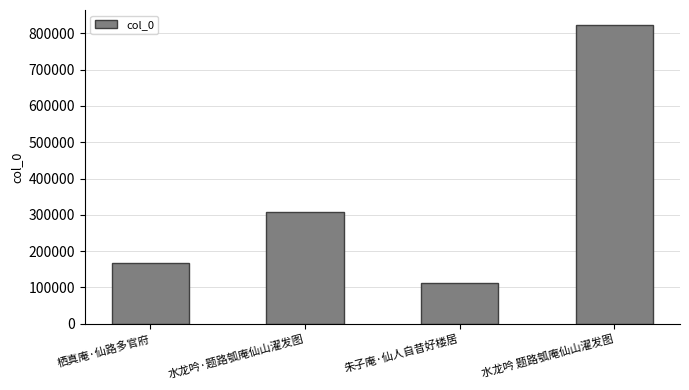

What position from the right is 水龙吟·题路瓠庵仙山濯发图?

3